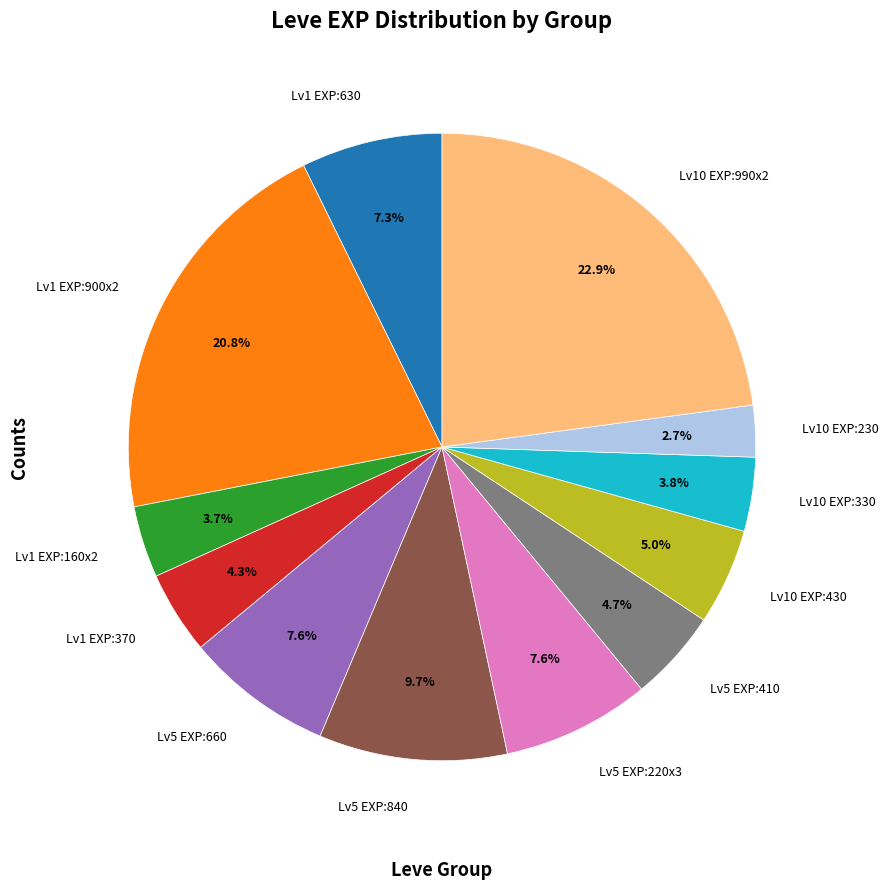

Which category has the biggest portion of the pie?

Lv10 EXP:990x2